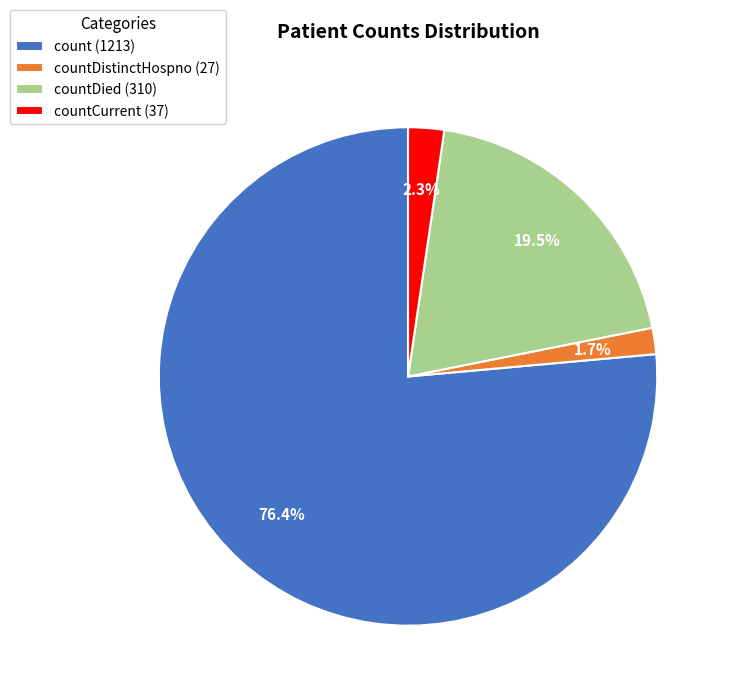

Is there a majority slice in this chart?

Yes